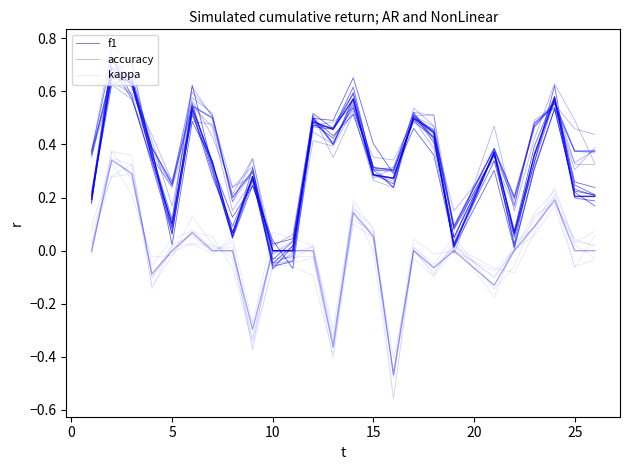

Which category has the lowest value in the kappa series?

15